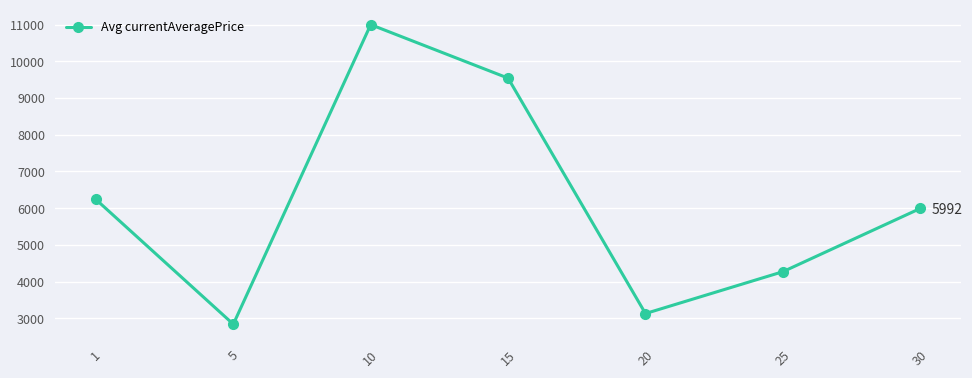

What is the sum of the values at 10 and 5?

13839.6